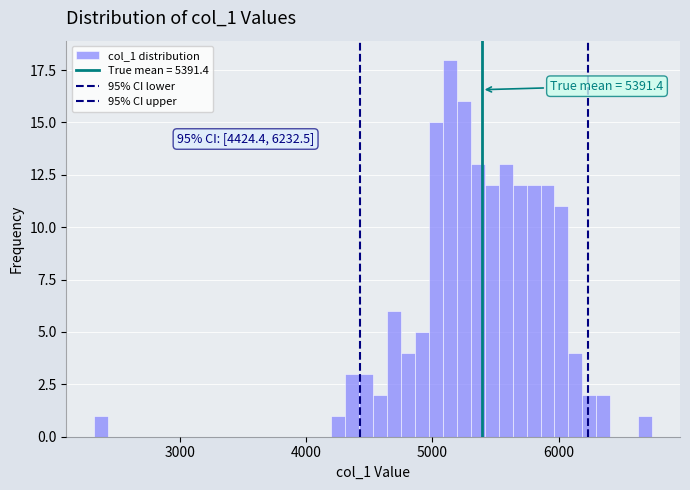

Read against the x-axis, roughly where is the centre of the tallest bar?

5100